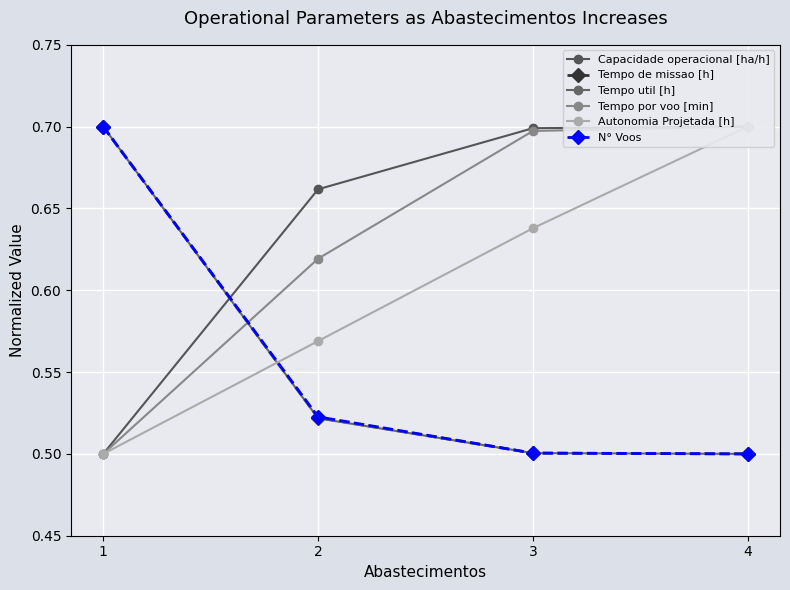

What is the maximum value shown in the chart?

0.7